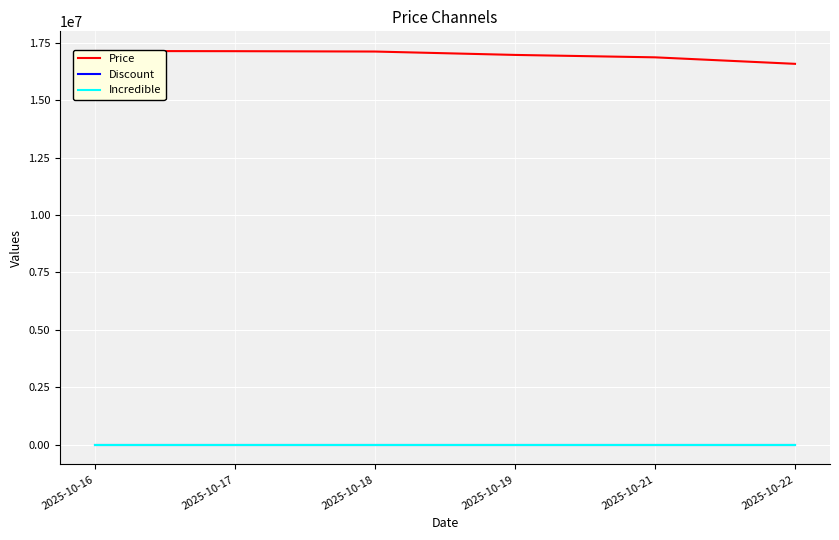

What is the sum of all Price values?

101819080